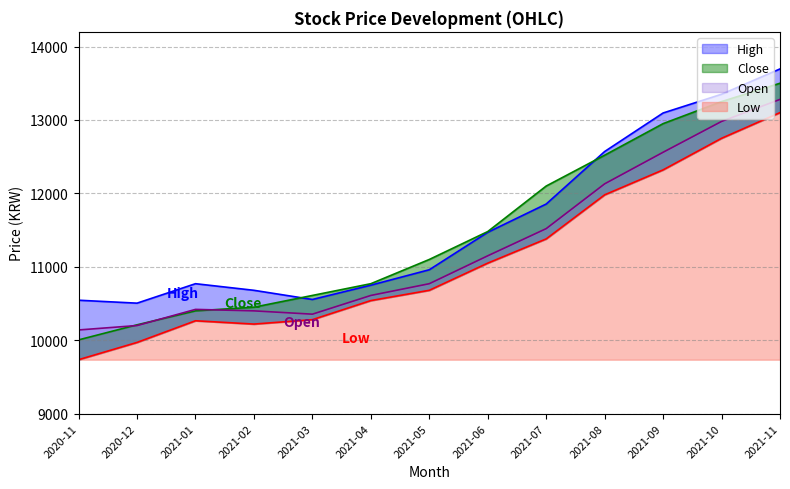

Which series changed the most between 2021-02 and 2021-11?

Close